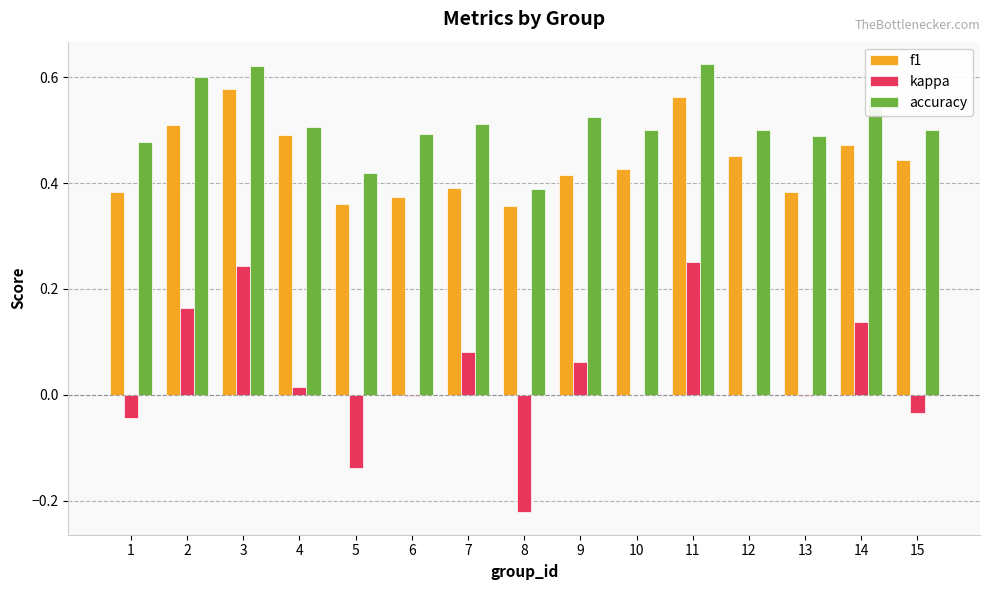

How many series are shown in this chart?

3